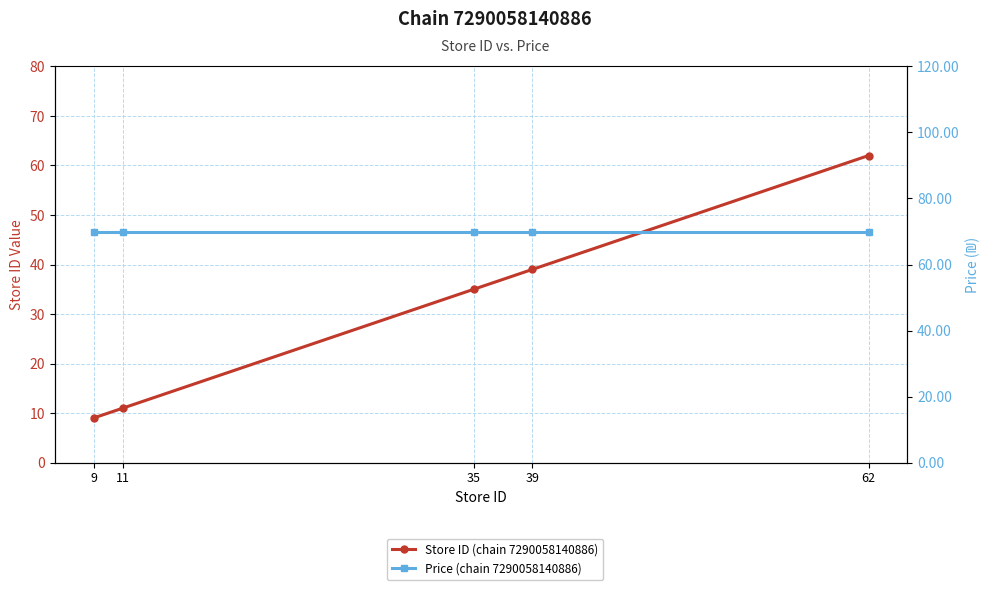

Reading right to left, list all the values displayed in this chart.

Store ID (chain 7290058140886): 62=62.0	39=39.0	35=35.0	11=11.0	9=9.0
Price (chain 7290058140886): 62=69.9	39=69.9	35=69.9	11=69.9	9=69.9